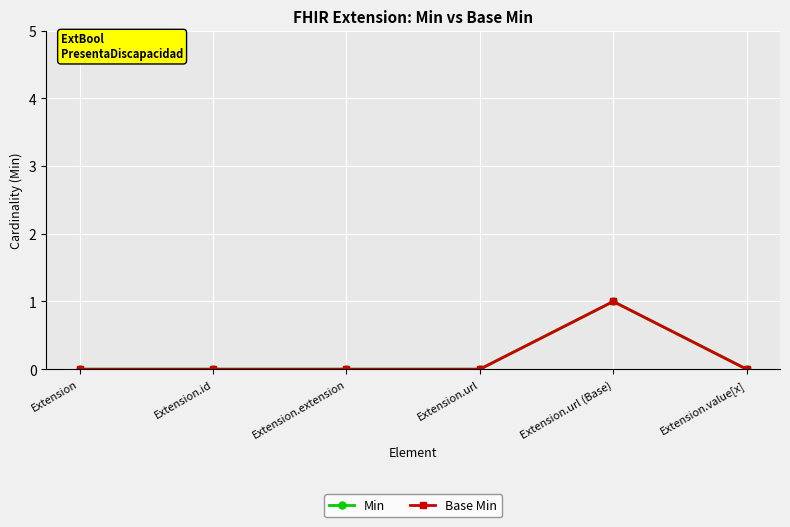

What is the label of the 3rd point from the right?

Extension.url